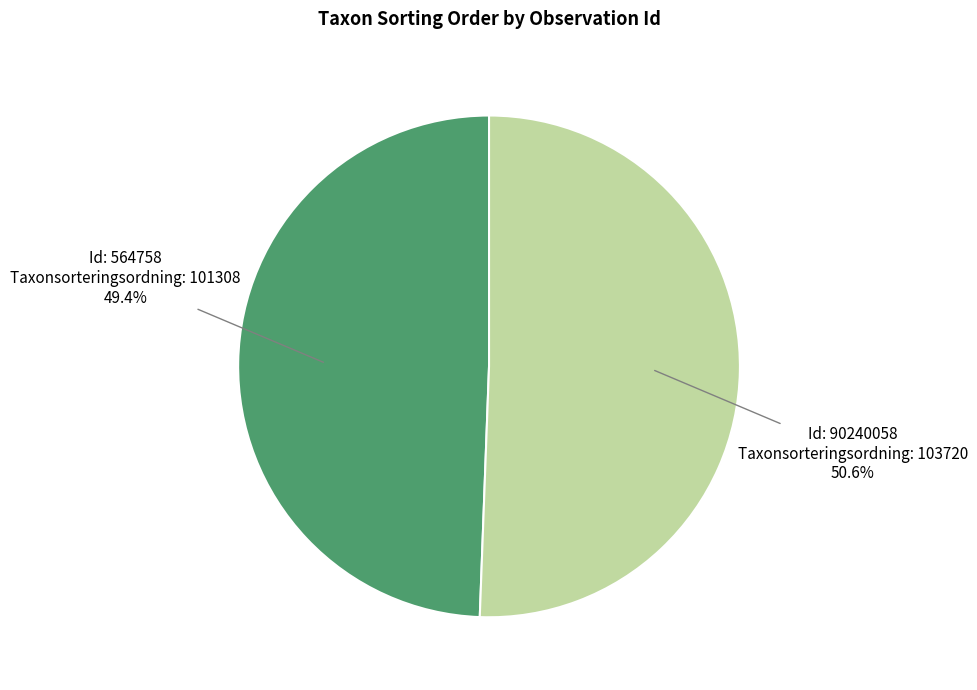

Is there any slice that represents more than half of the pie?

Yes